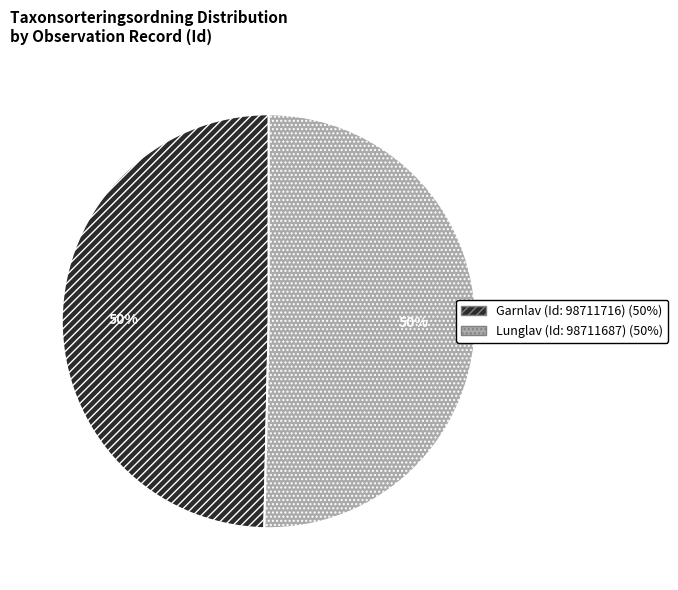

Is the sum of Garnlav (Id: 98711716) (50%) and Lunglav (Id: 98711687) (50%) greater than half?

Yes